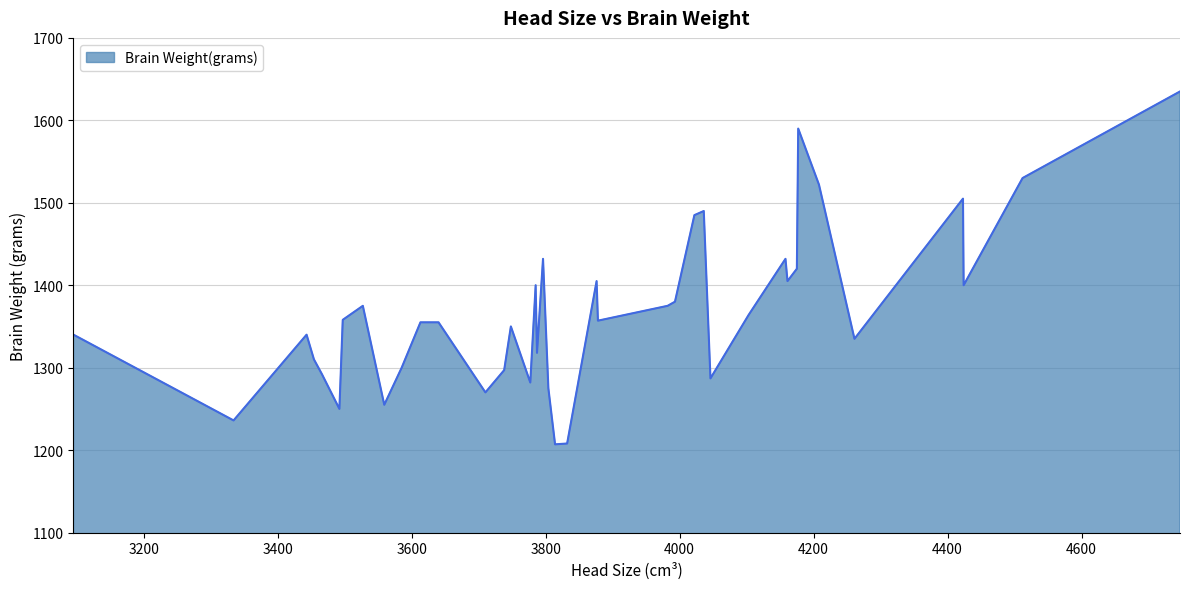

What is the difference between the maximum and minimum values?

428